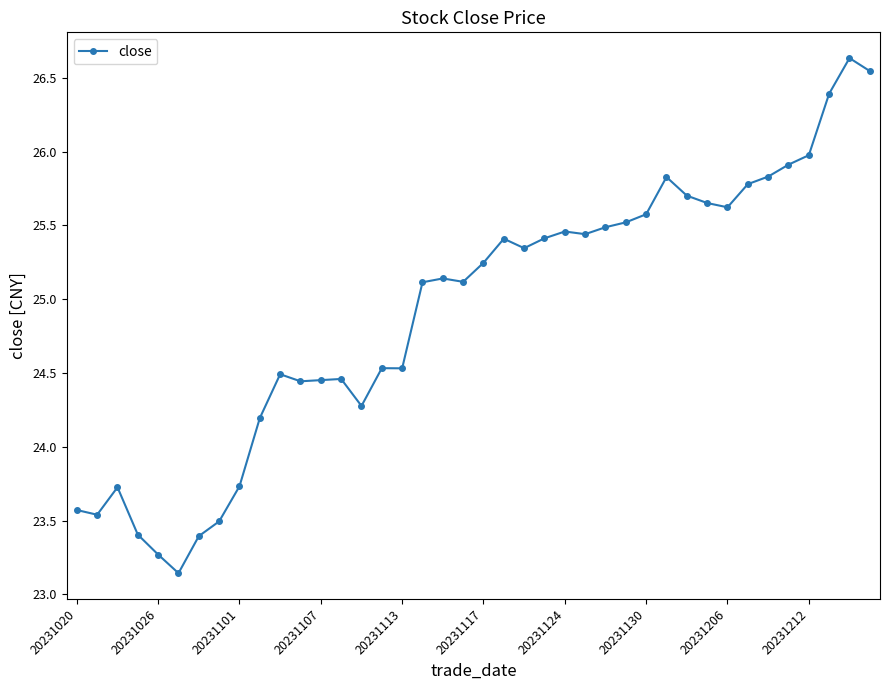

True or false: there are more than 1 points higher than both neighbors.

True